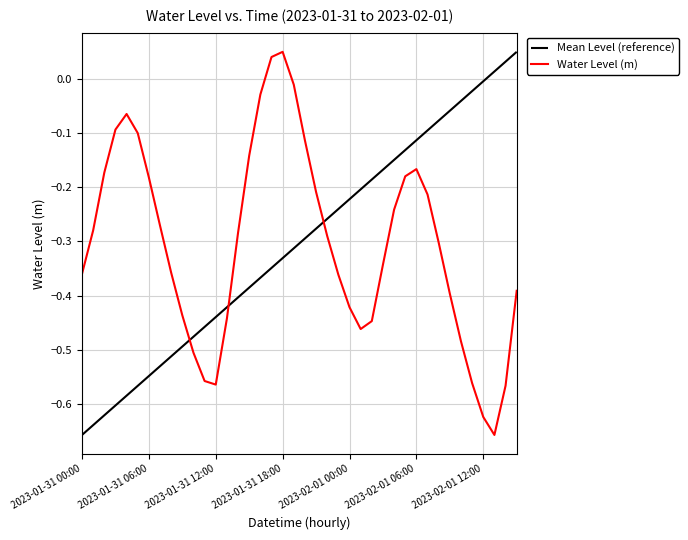

What is the difference between the maximum and minimum values in the Water Level (m) series?

0.7